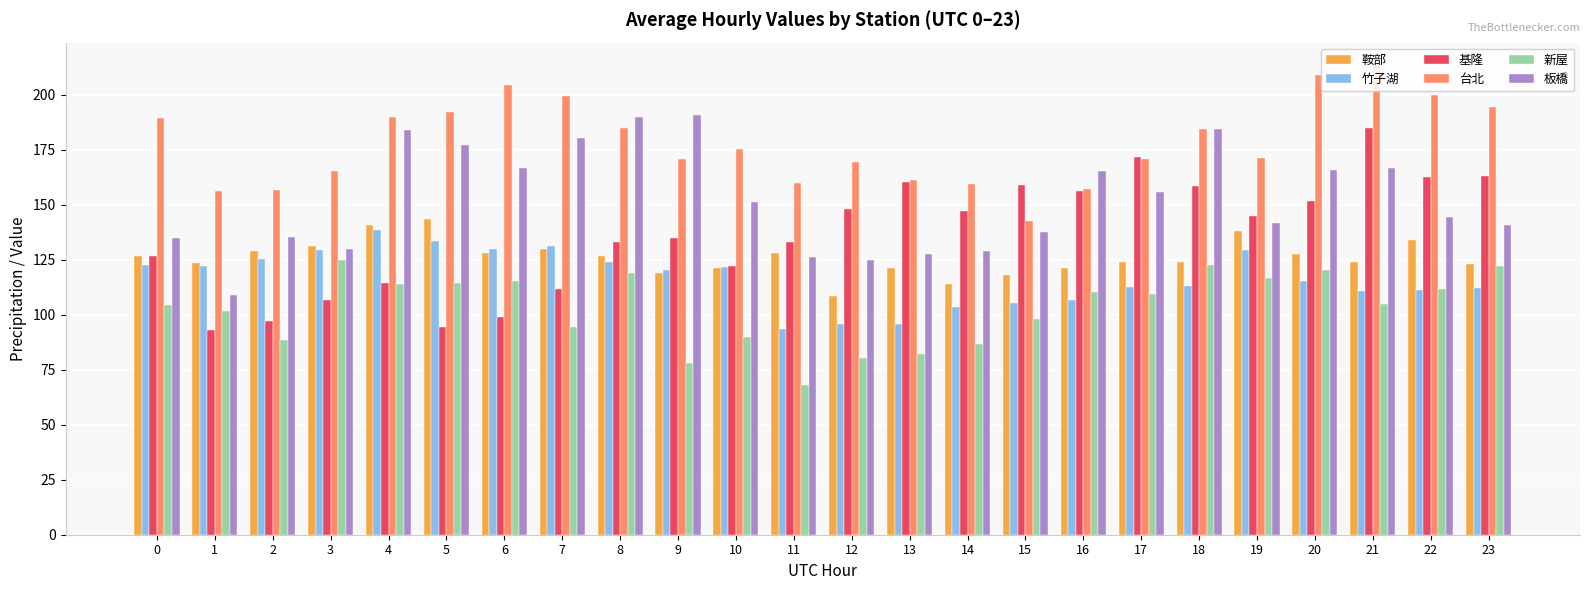

What is the total value across all series at 20?

890.0